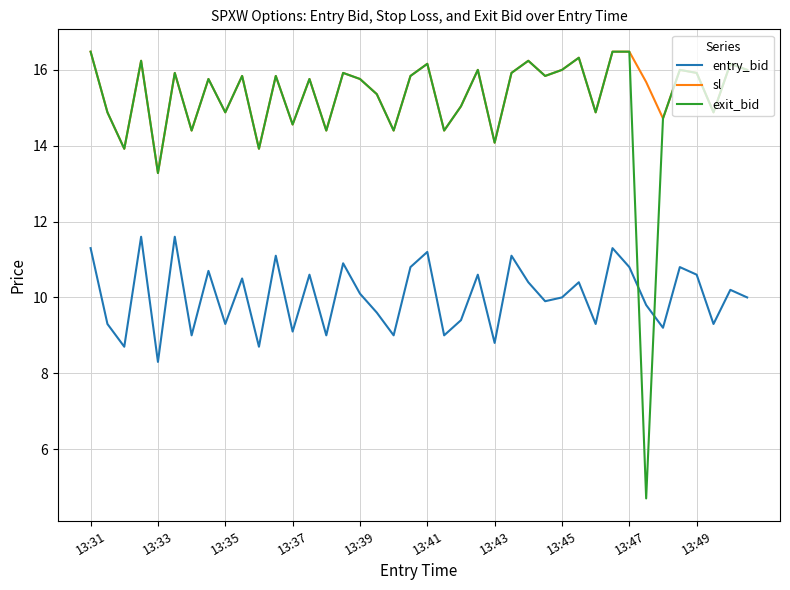

Which series has the largest range (max minus min)?

exit_bid